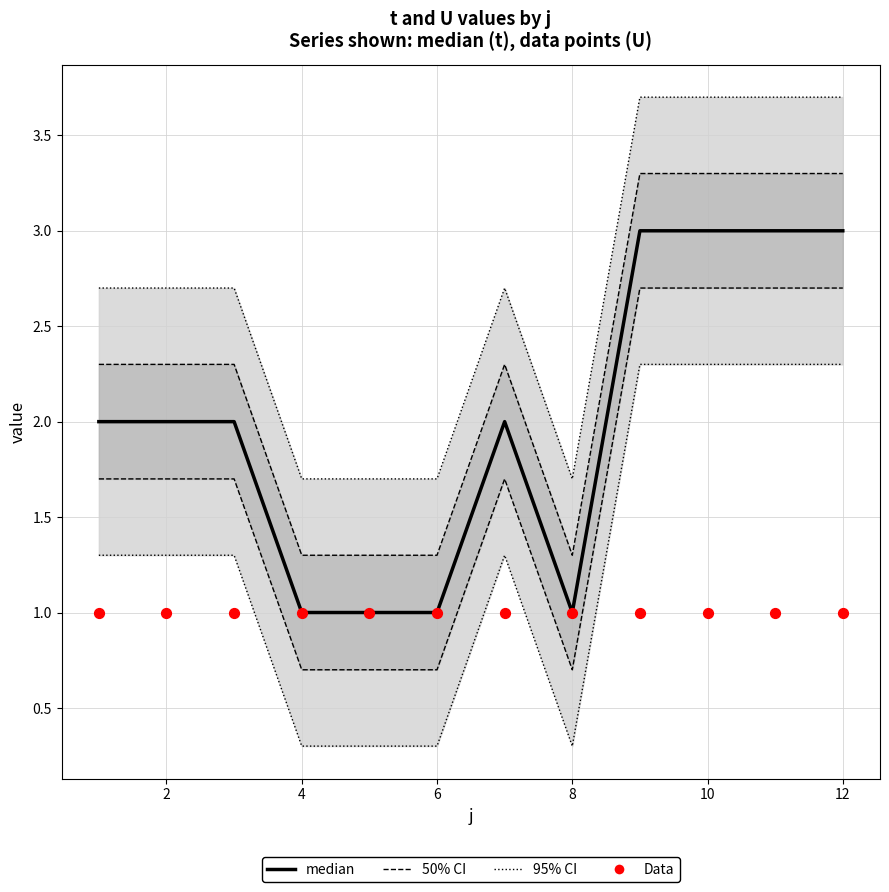

Which series has the widest spread of Y values?

median